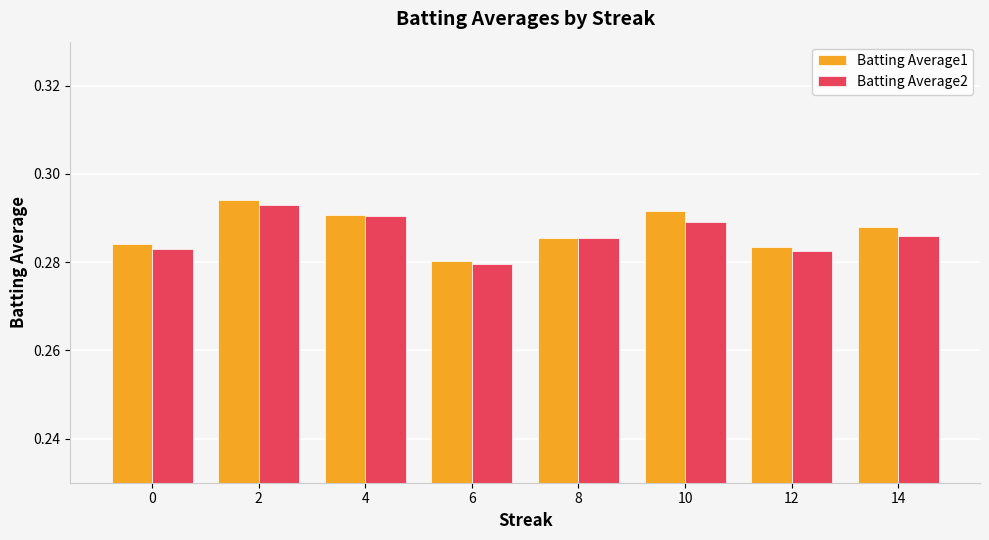

Is it true that Batting Average1 equals 0.4 at 12?

False